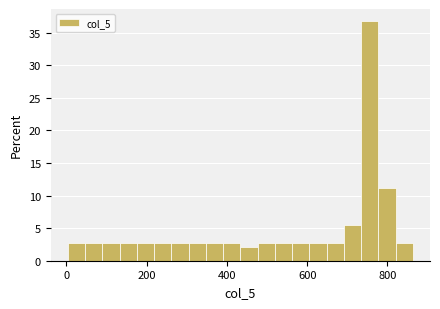

Around what value on the x-axis is the tallest bar? Give the approximate position of its centre, as read against the axis.

760